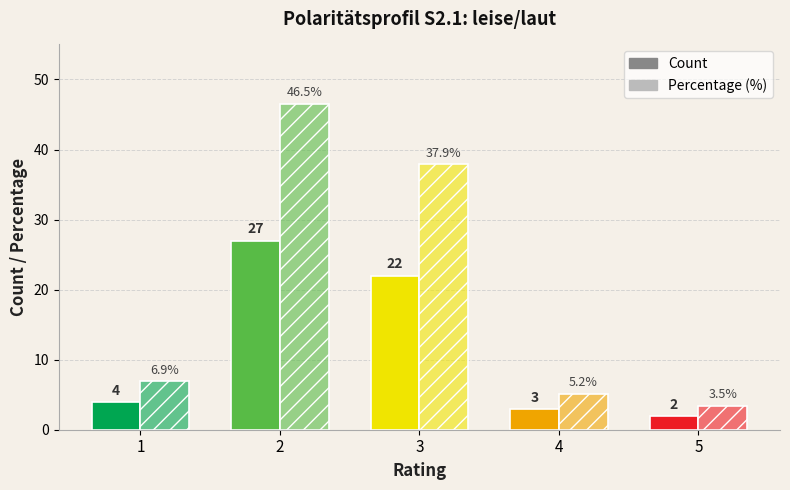

List the series in order of their peak value, lowest first.

Count, Percentage (%)